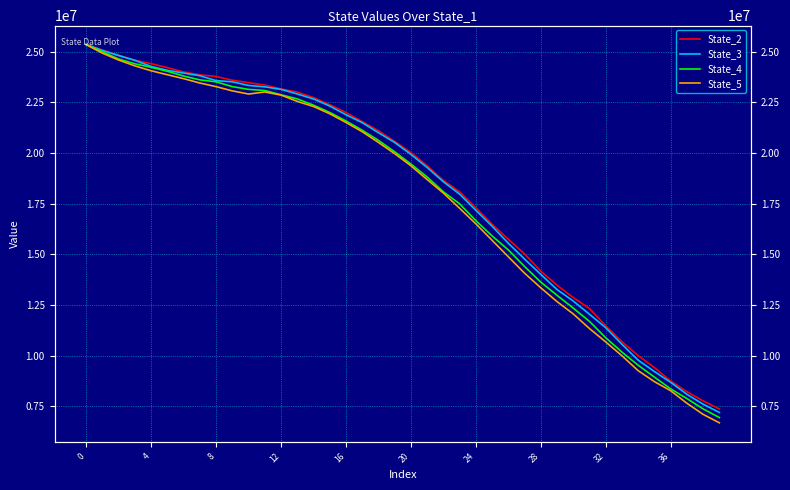

Which series has the largest total across all categories?

State_2